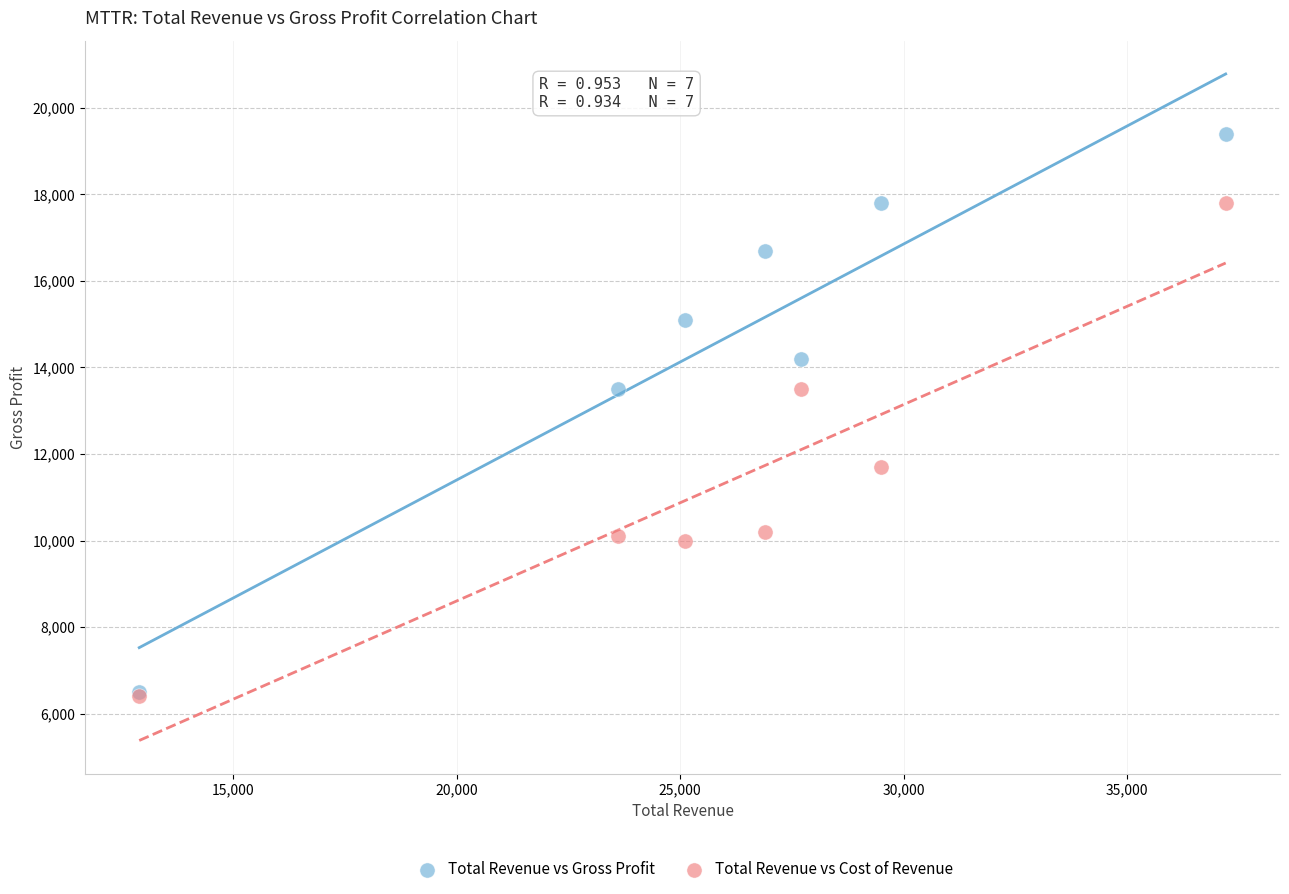

In the Total Revenue vs Cost of Revenue series, what Y value is closest to 12100?

11700